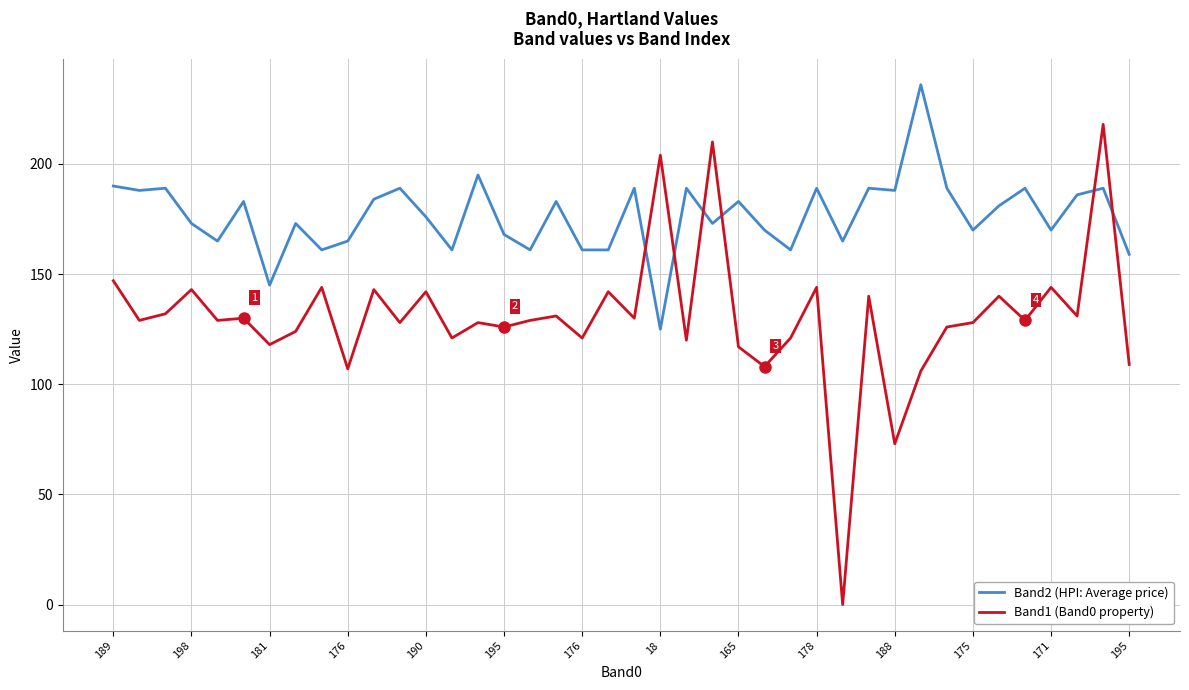

True or false: Band1 (Band0 property) and Band2 (HPI: Average price) cross at least once.

True